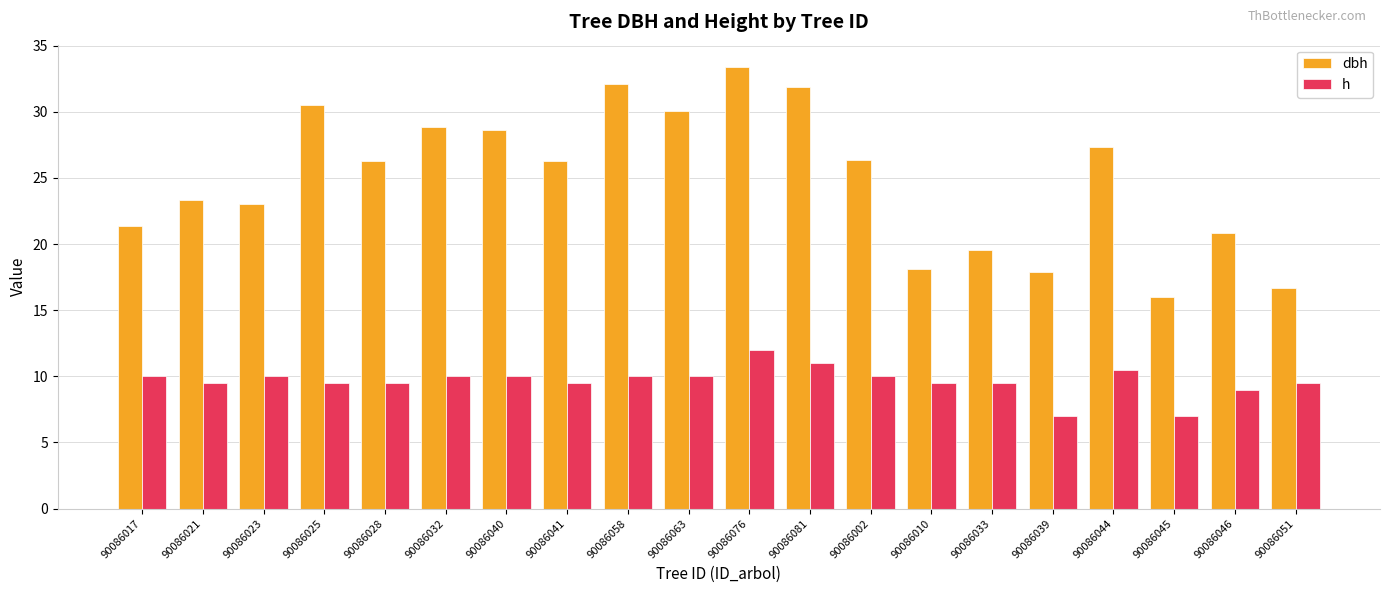

What is the greatest value displayed?

33.4